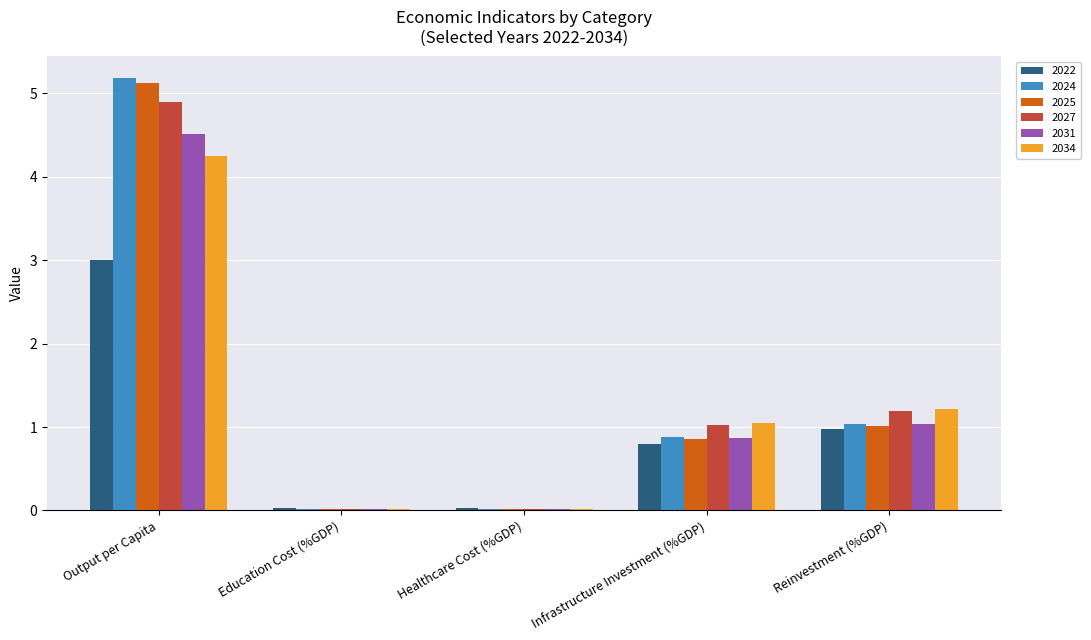

Which series changed the most between Output per Capita and Infrastructure Investment (%GDP)?

2024